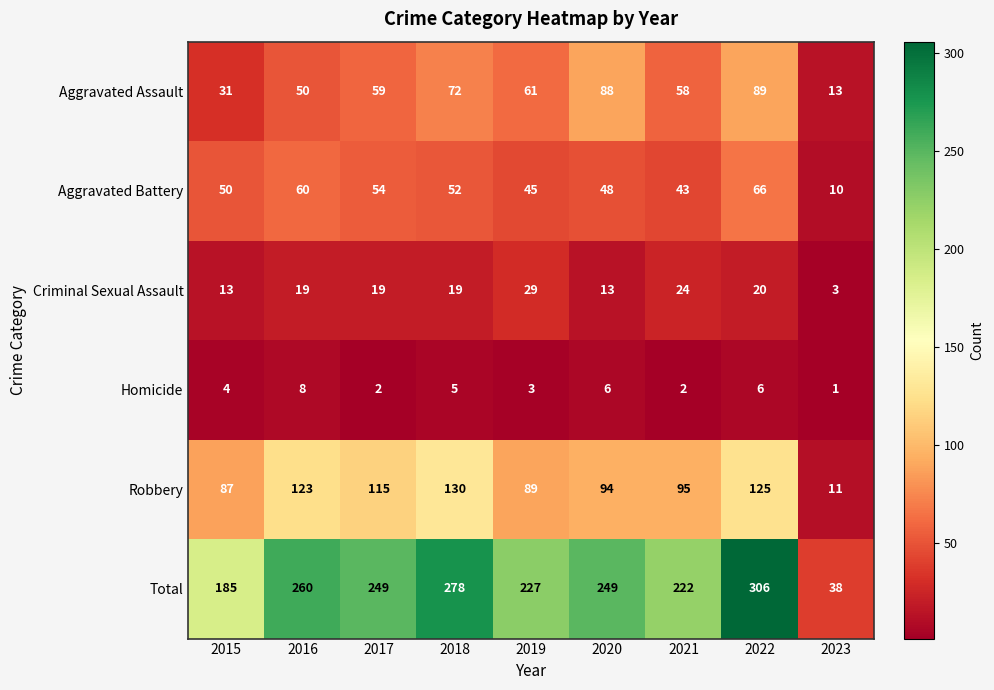

Which series has the largest range (max minus min)?

Total